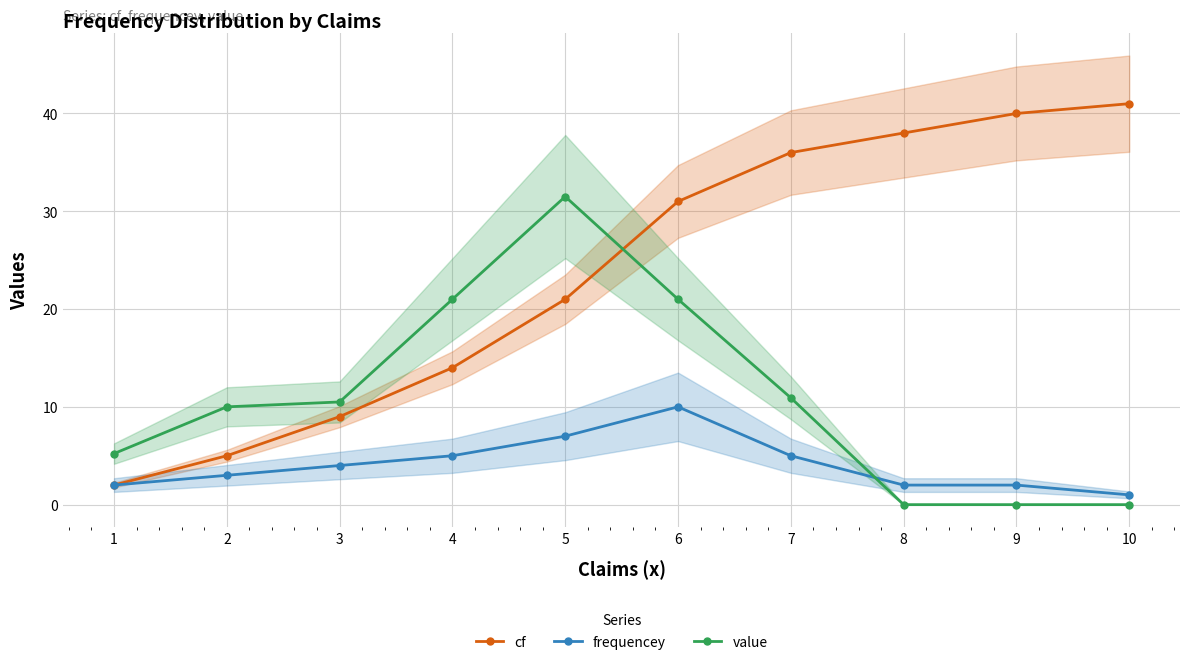

After their last crossing, which series has the higher values: value or cf?

cf